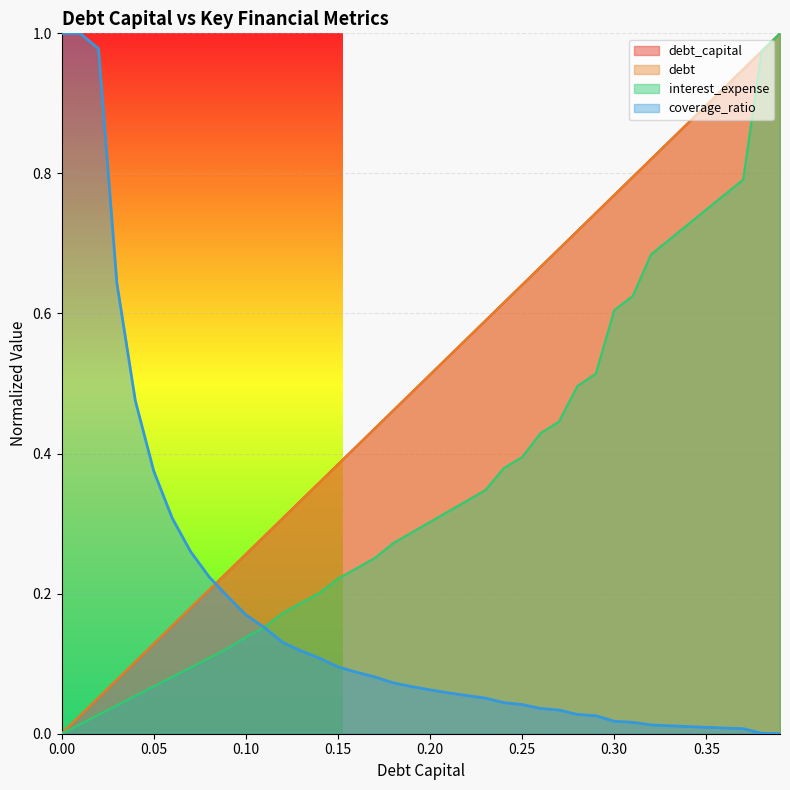

True or false: debt and debt_capital cross at least once.

False